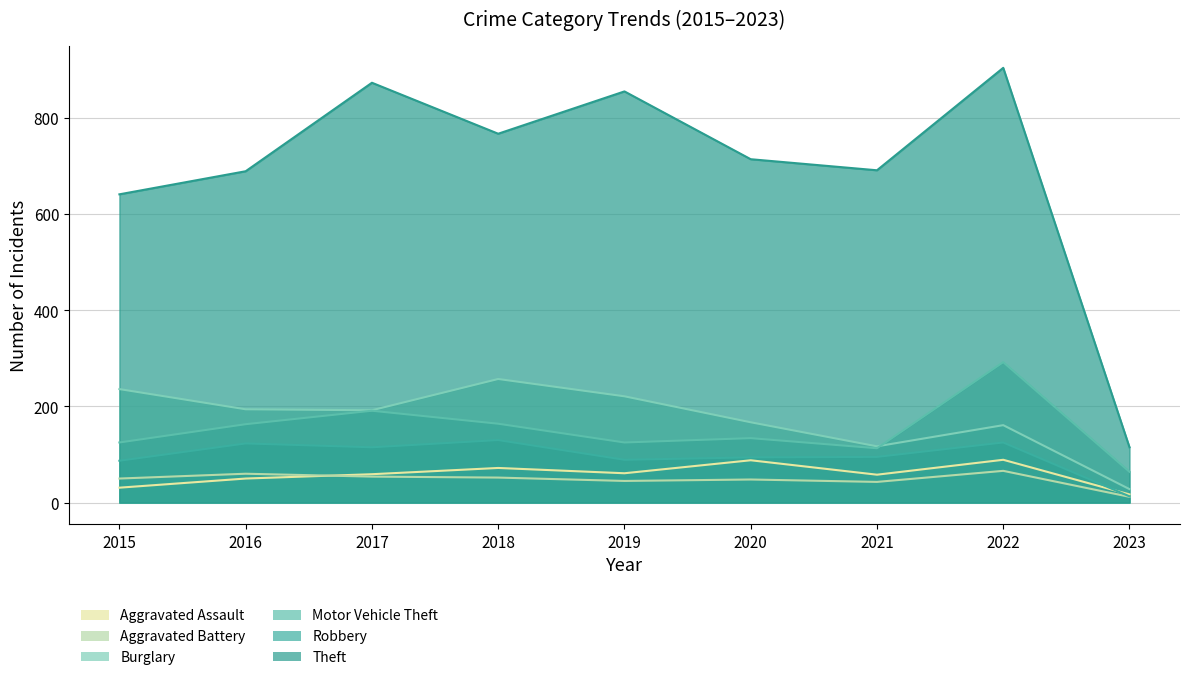

The Motor Vehicle Theft series shows 306 at 2017. True or false?

False